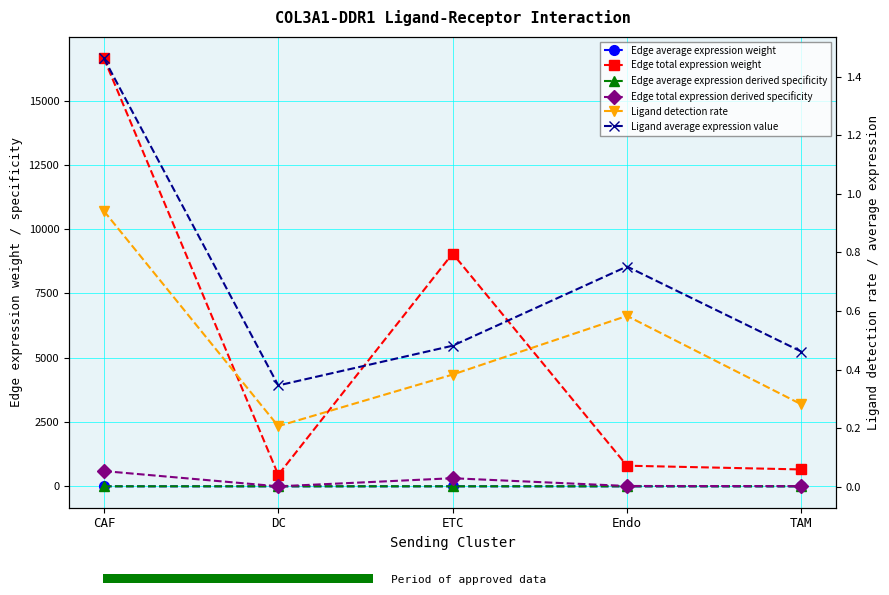

Which series changed the most between CAF and DC?

Edge total expression weight